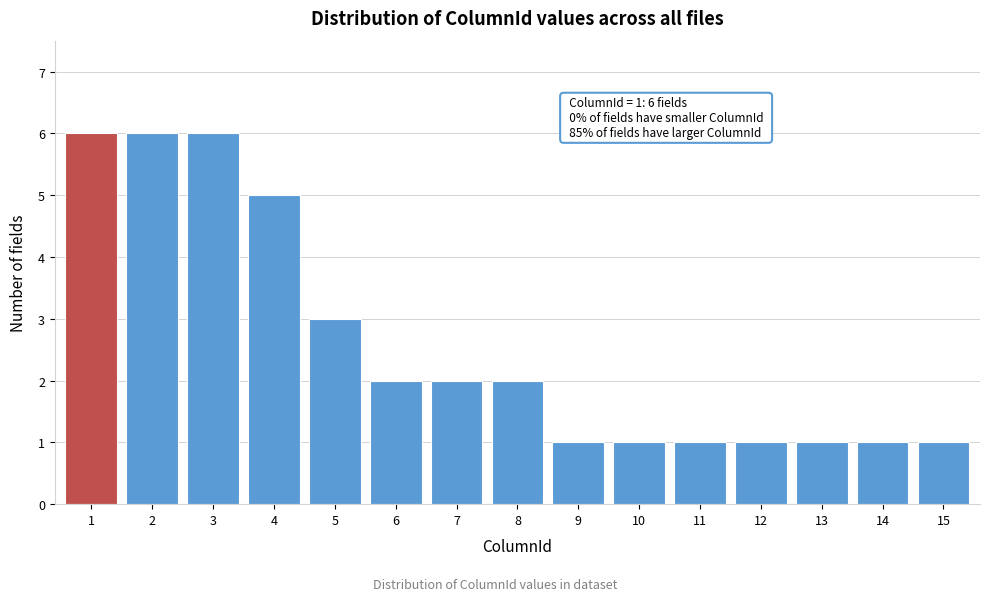

Reading right to left, what are all the values shown in this chart?

1	1	1	1	1	1	1	2	2	2	3	5	6	6	6